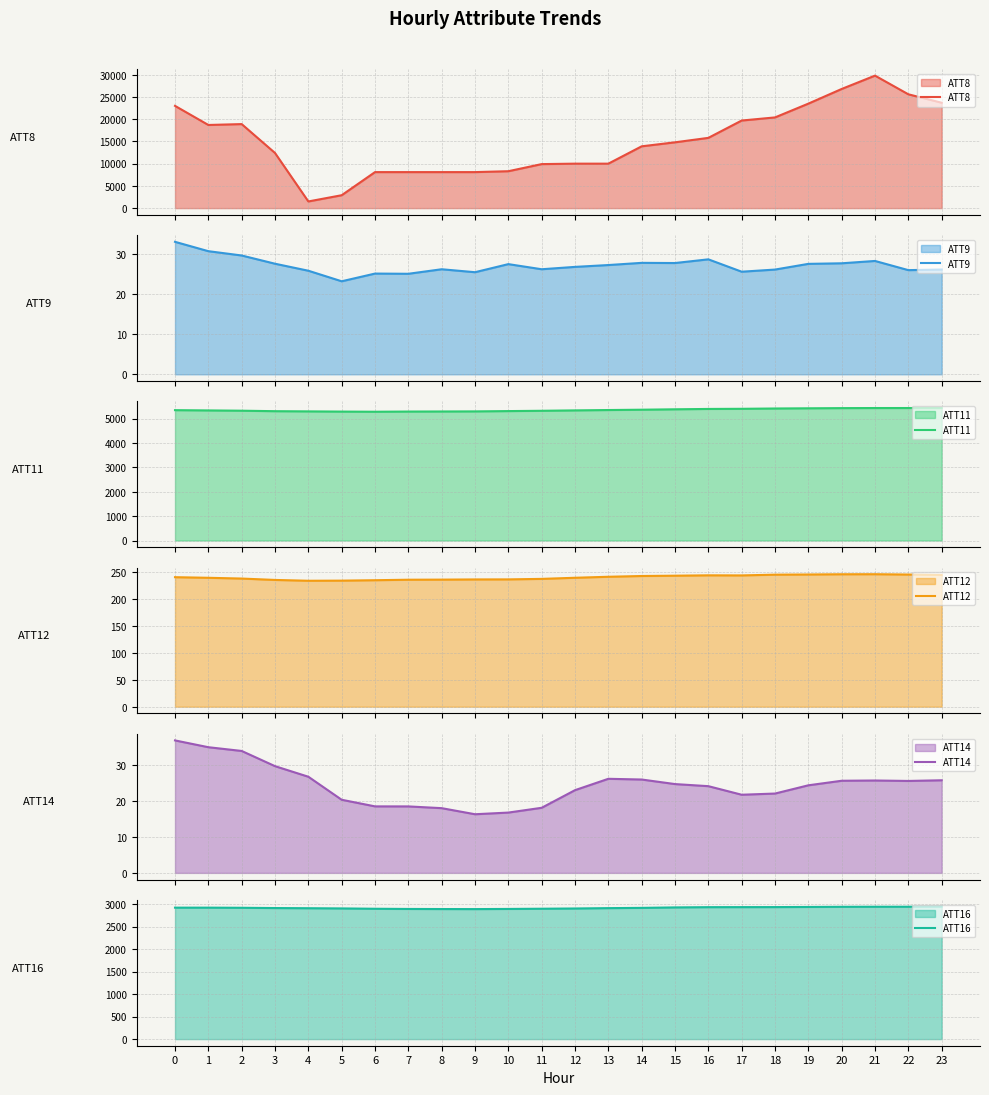

True or false: ATT14 and ATT9 cross at least once.

True